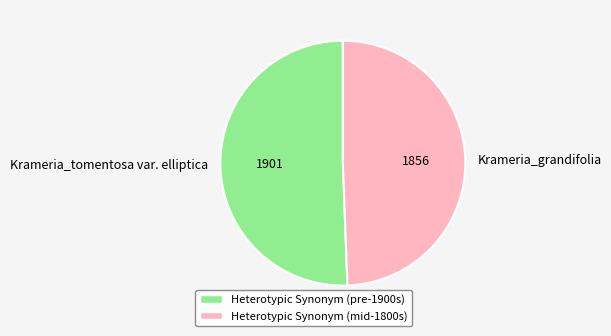

Is it true that Krameria_grandifolia is 56% of the pie?

False